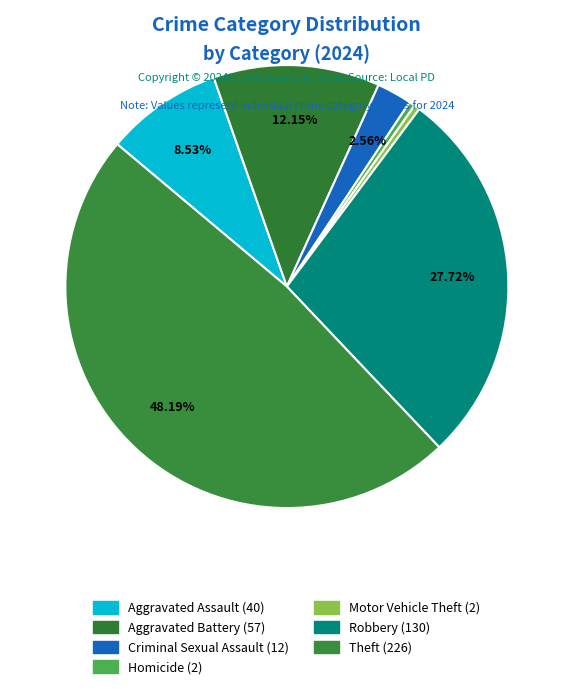

How many segments does this pie chart have?

7